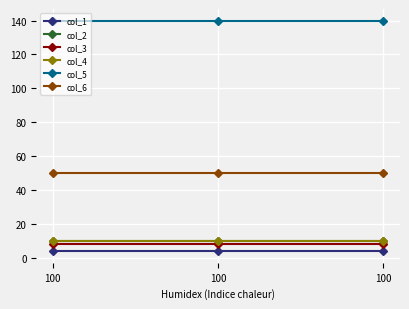

List the labels in order of col_2 value, smallest first.

100, 100, 100